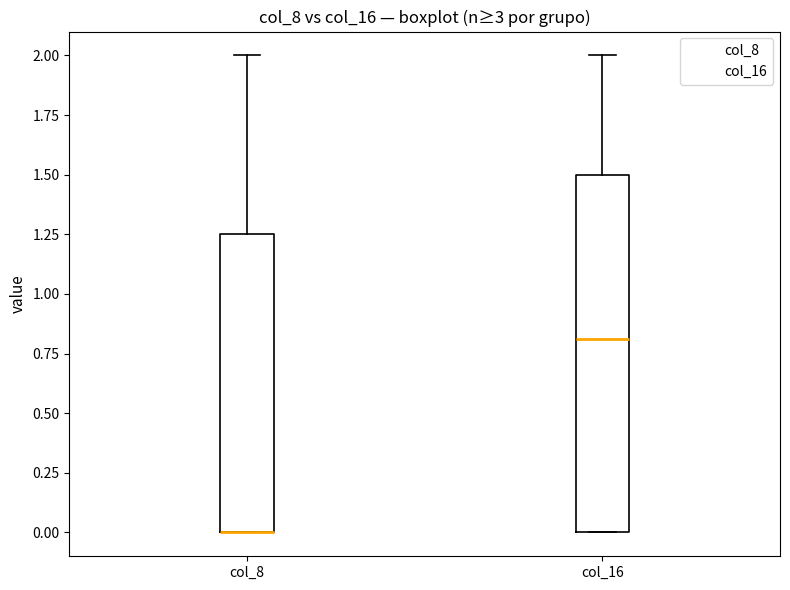

Reading left to right, transcribe this box plot: for each box, give where its median line is, the range the box spans, and where its two whiskers end, as read against the y-axis. The values are not printed on the chart, so give them approximately, as read against the axis.

col_8: median 0.00 (drawn on the box's lower edge), box 0.00 to 1.25, whiskers 0.00 to 2.00
col_16: median 0.80, box 0.00 to 1.50, whiskers 0.00 to 2.00